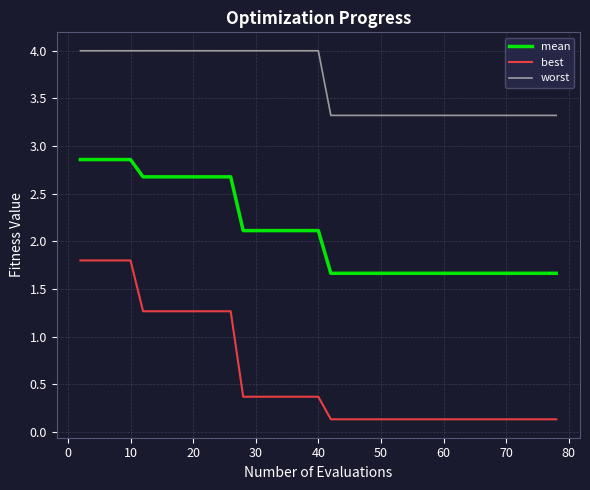

What is the difference between the maximum and minimum values in the worst series?

0.7